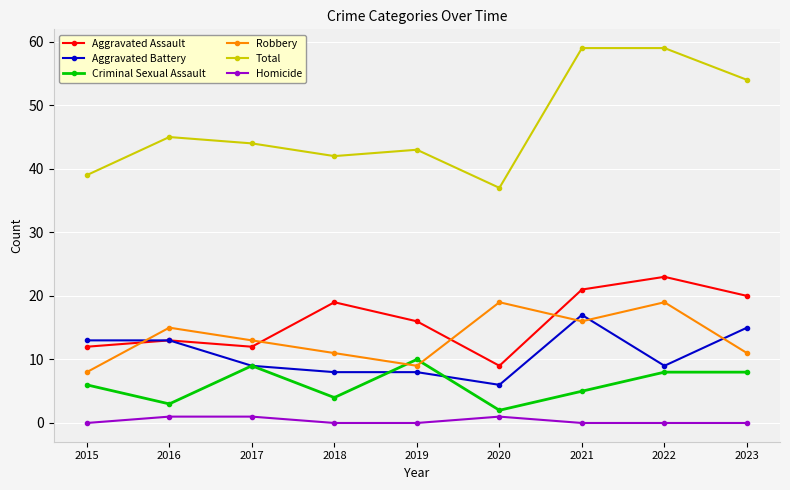

Is the value of Total at 2020 greater than the value of Aggravated Battery at 2016?

Yes